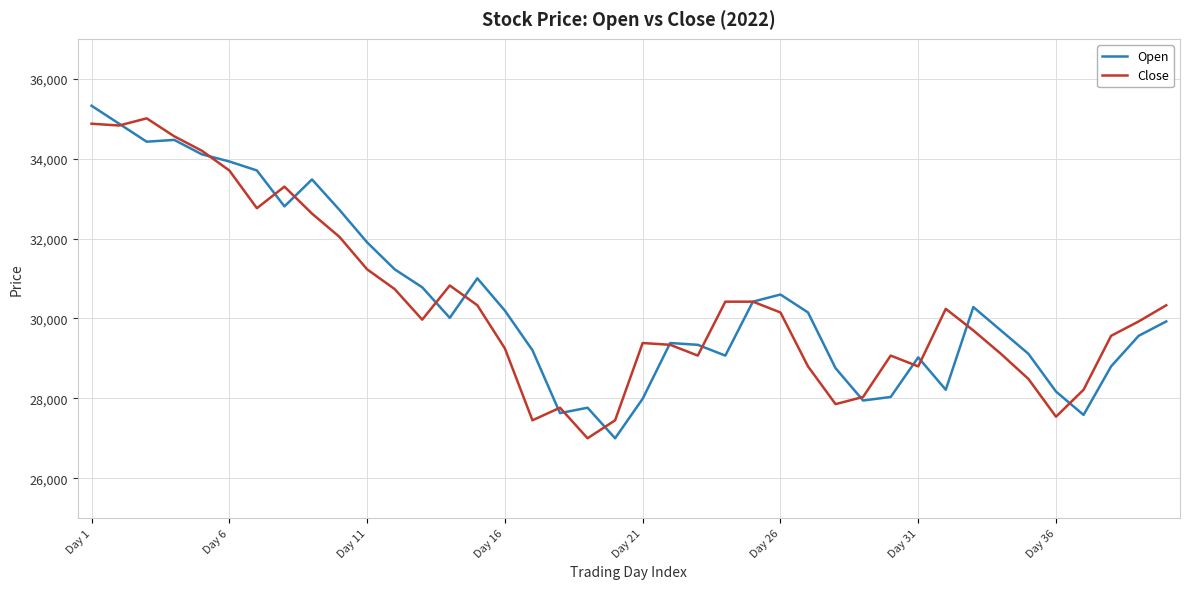

Rank the series by their maximum value, from lowest to highest.

Close, Open